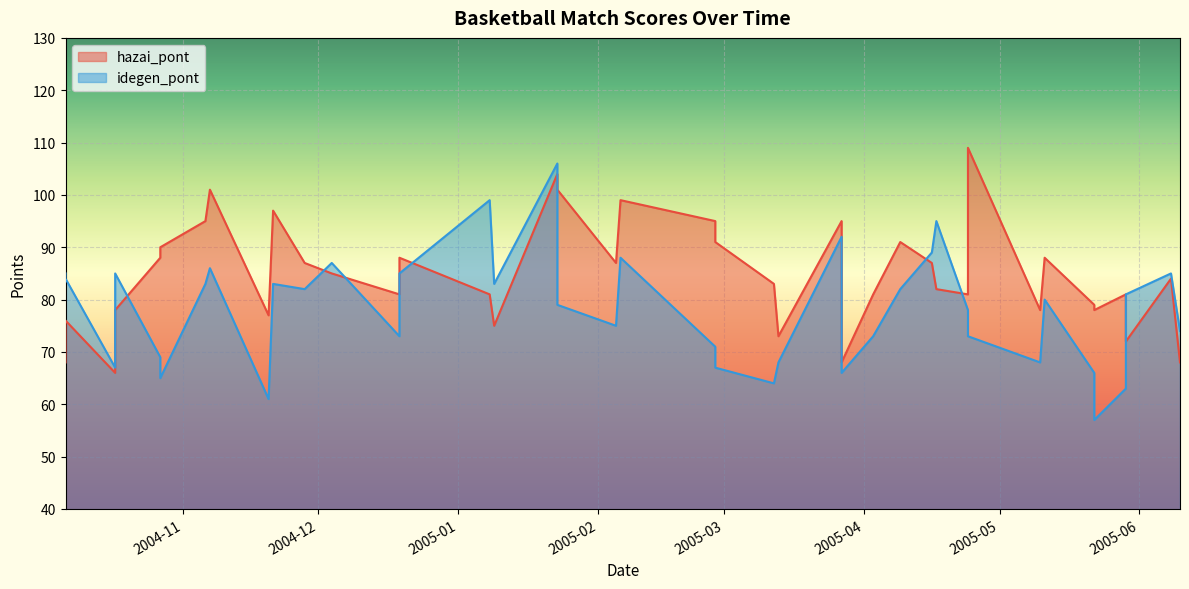

How many values in the idegen_pont series are below 80?

20